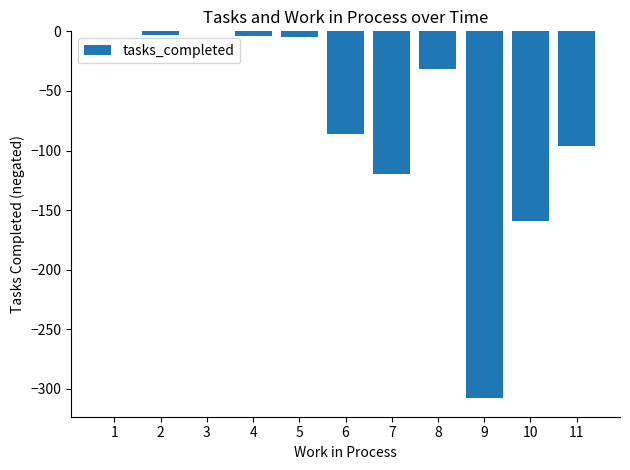

At which label does the data first exceed -32?

1